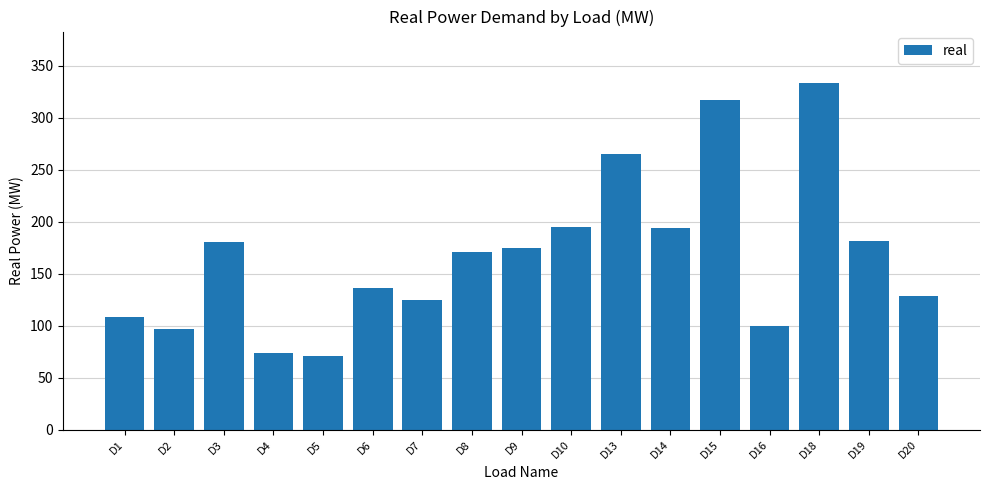

Which has a higher value, D6 or D9?

D9